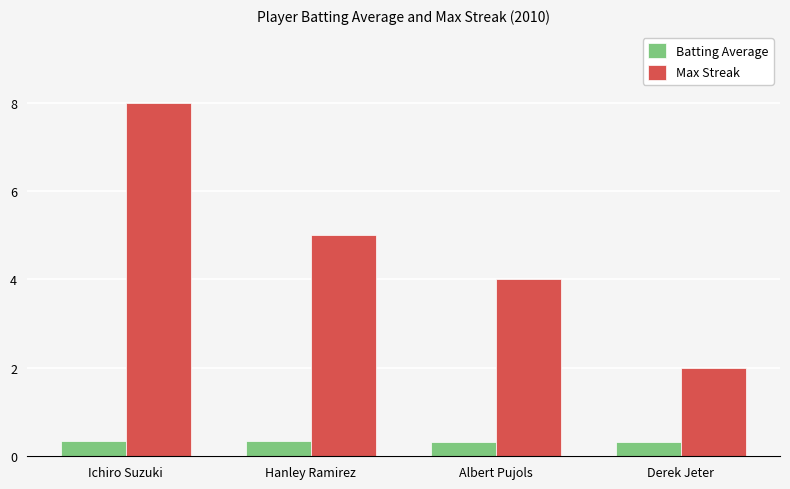

What is the average value of the Batting Average series?

0.3